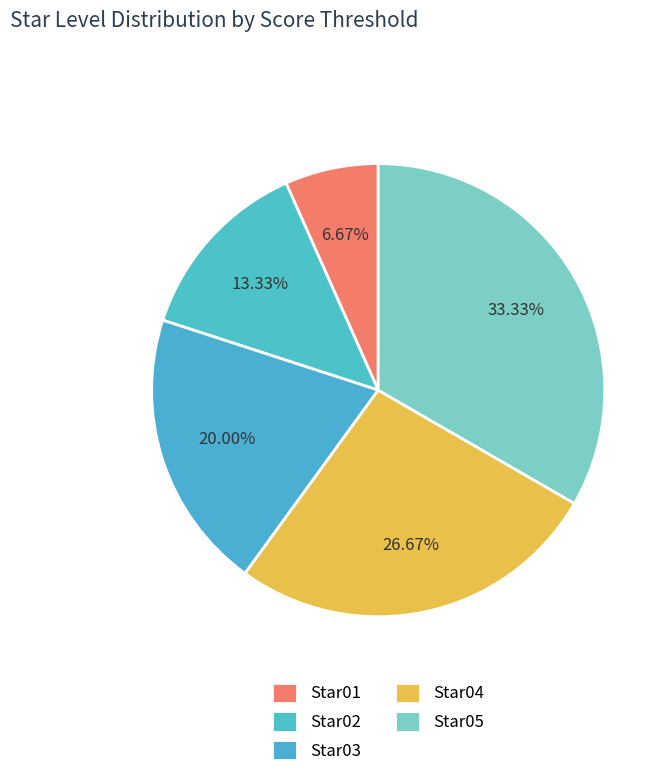

What is the smallest slice in the pie chart?

Star01